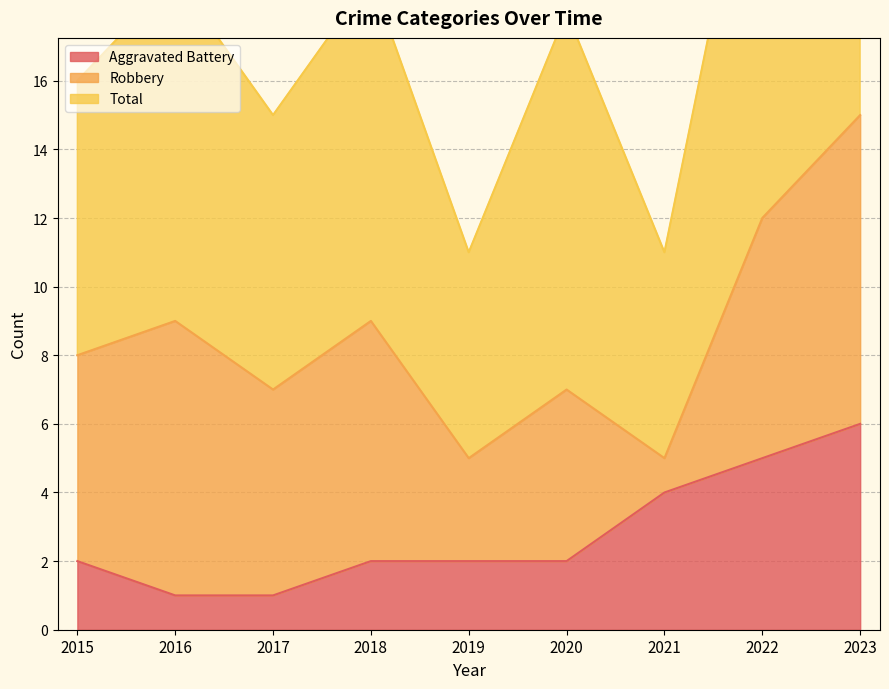

True or false: Total and Aggravated Battery intersect in this chart.

False